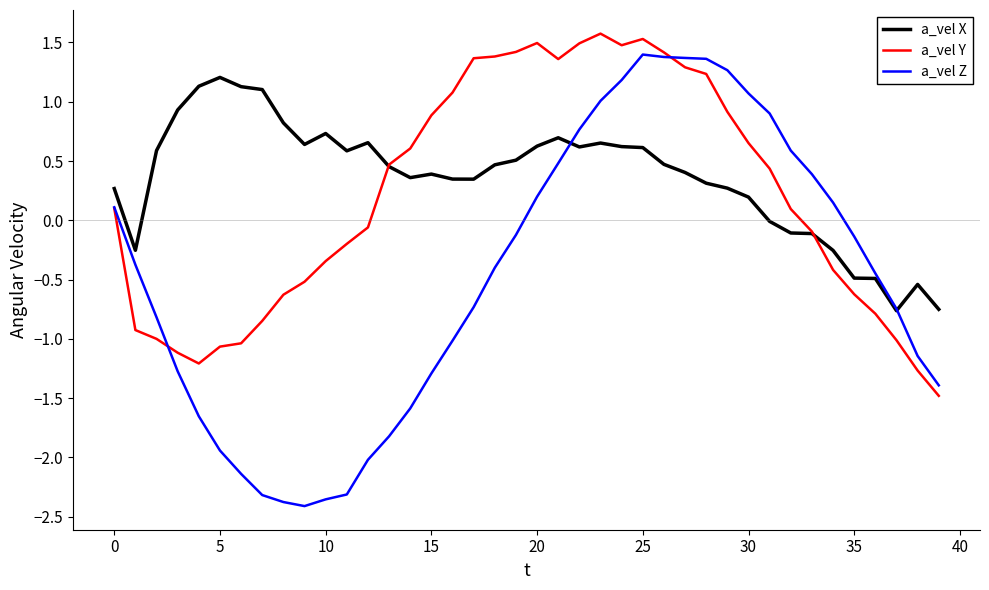

List the series in order of their peak value, lowest first.

a_vel X, a_vel Z, a_vel Y